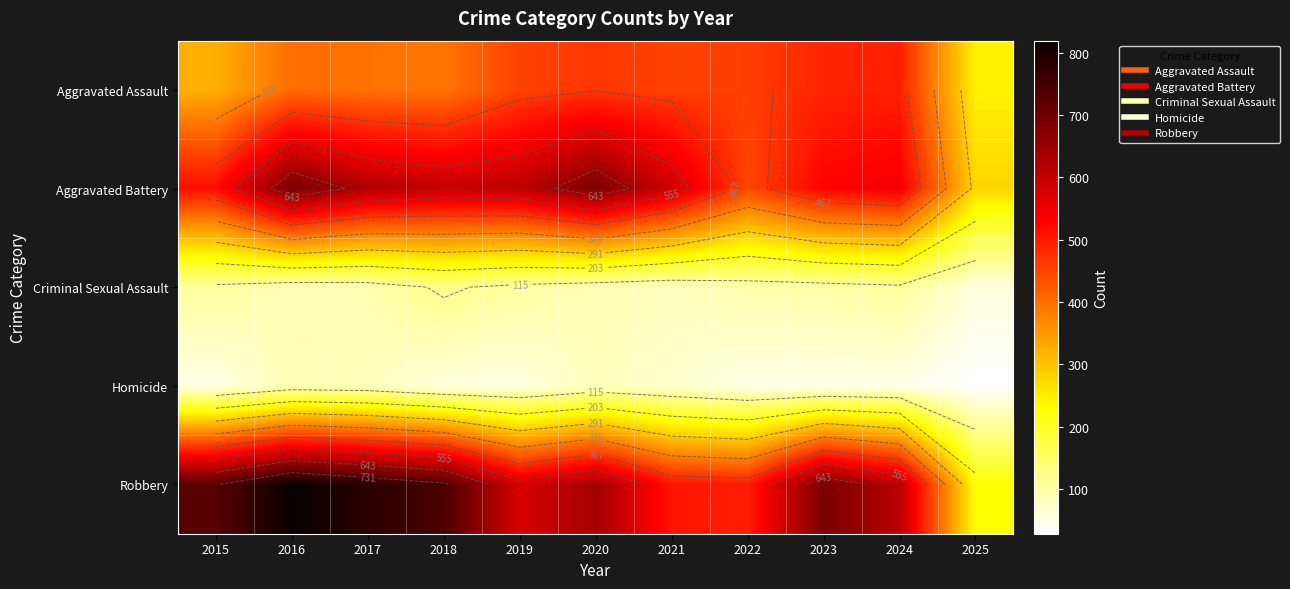

How many data points in Aggravated Battery are less than 587?

5